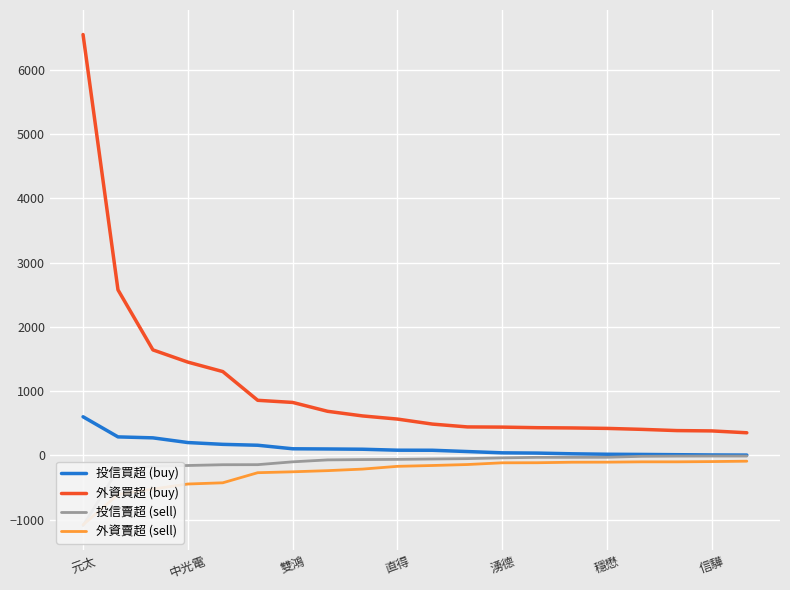

Reading left to right, list all the values displayed in this chart.

投信買超 (buy): 601	288	273	200	172	158	103	100	96	81	80	60	40	36	25	18	15	11	7	5
外資買超 (buy): 6546	2575	1641	1451	1304	857	824	686	614	565	487	443	440	431	427	420	405	386	381	352
投信賣超 (sell): -1091	-220	-166	-157	-145	-144	-100	-70	-65	-62	-56	-50	-38	-30	-30	-29	-14	-11	-10	-10
外資賣超 (sell): -1080	-608	-523	-445	-426	-269	-255	-237	-213	-170	-157	-142	-115	-114	-106	-105	-100	-100	-96	-90